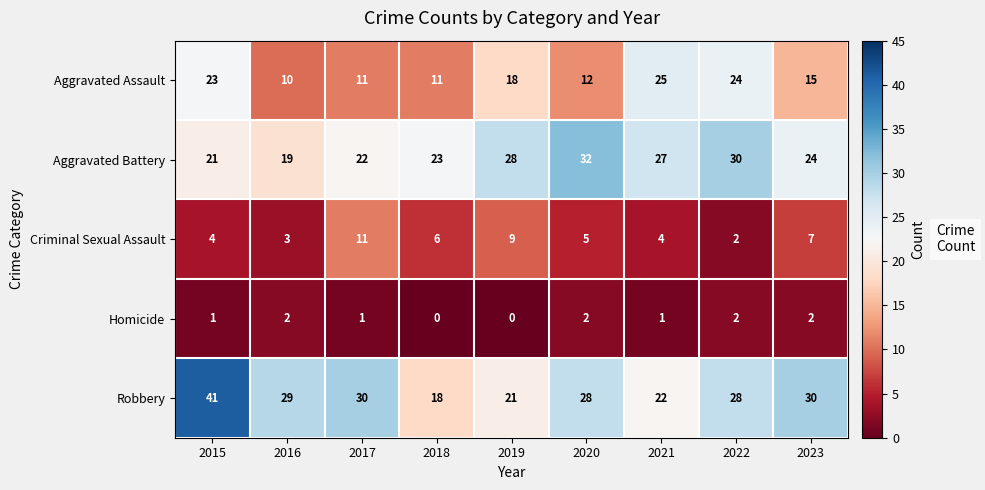

Rank the series at 2018 from lowest to highest value.

Homicide, Criminal Sexual Assault, Aggravated Assault, Robbery, Aggravated Battery